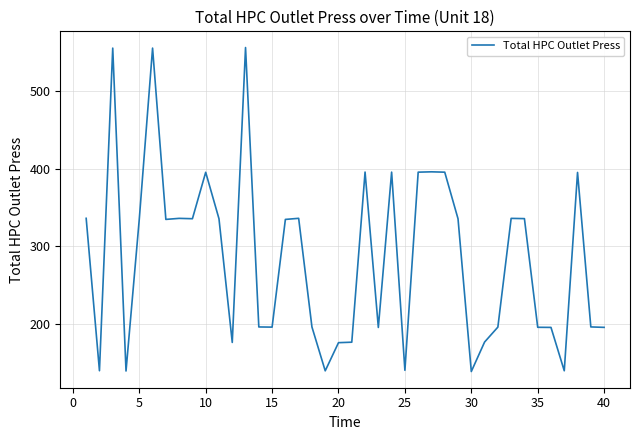

What is the smallest value displayed?

138.1